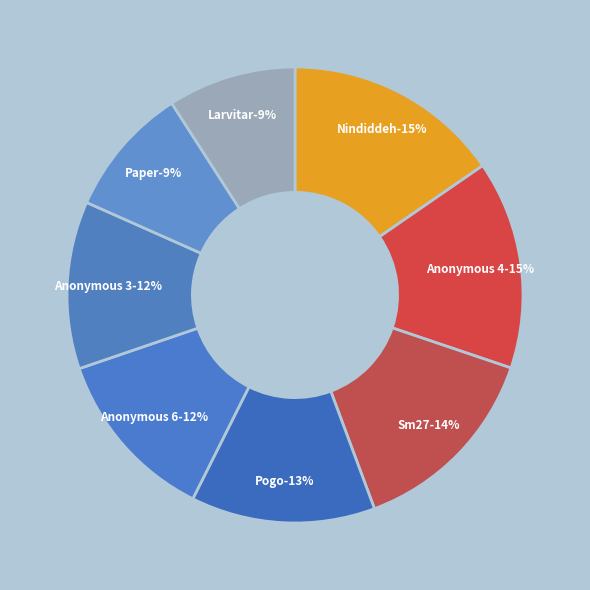

Rank the categories by value from lowest to highest.

Larvitar, Paper, Anonymous 3, Anonymous 6, Pogo, Sm27, Anonymous 4, Nindiddeh